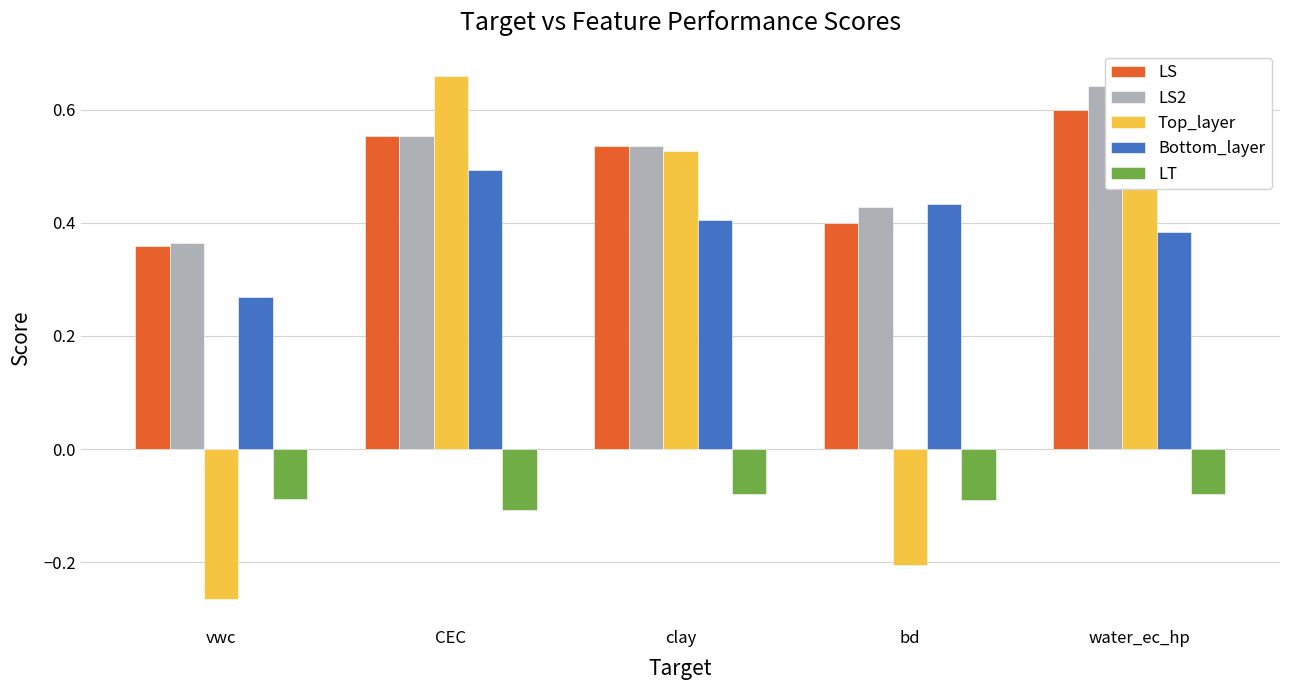

What is the total value across all series at water_ec_hp?

2.2